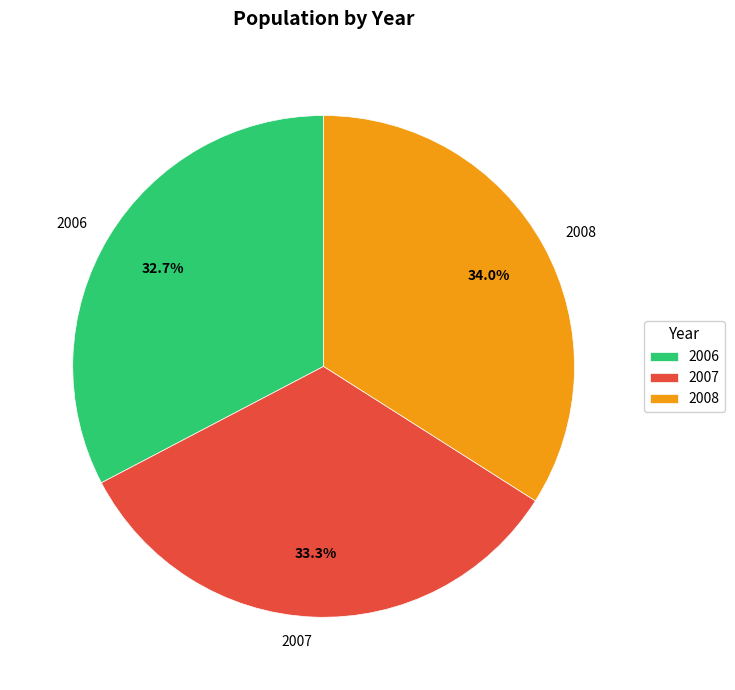

Which category has the biggest portion of the pie?

2008